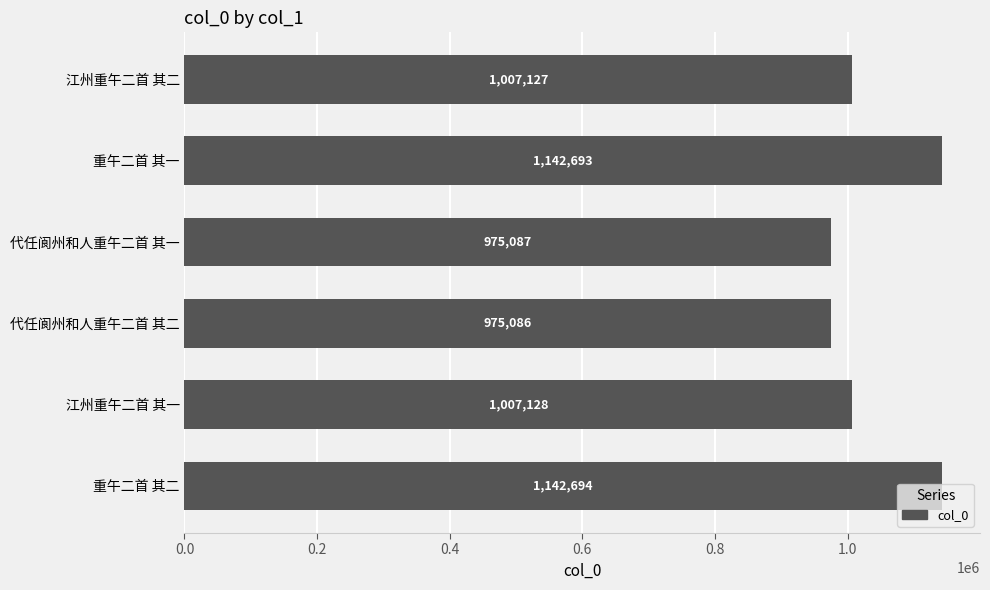

Which label corresponds to the smallest value in the chart?

代任阆州和人重午二首 其二